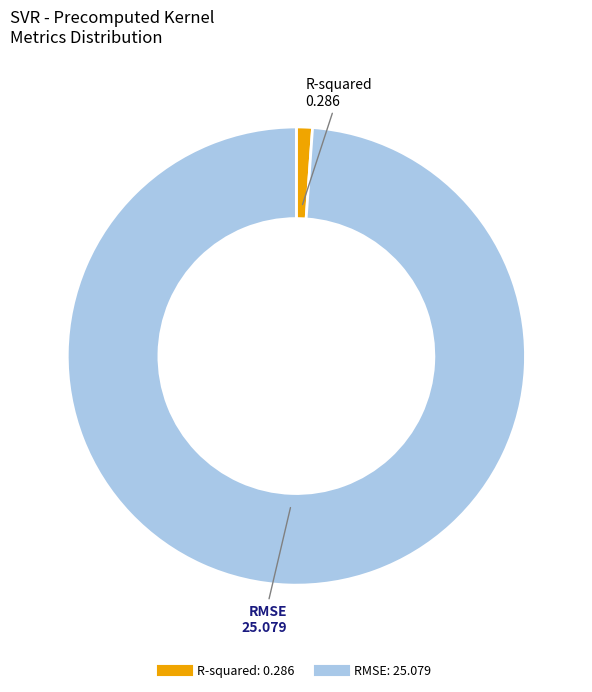

Which slice represents more than half of the pie?

RMSE